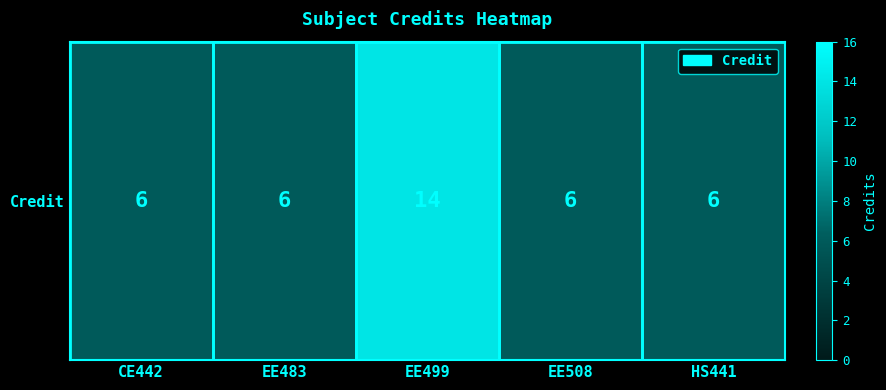

What is the difference between the maximum and minimum values?

8